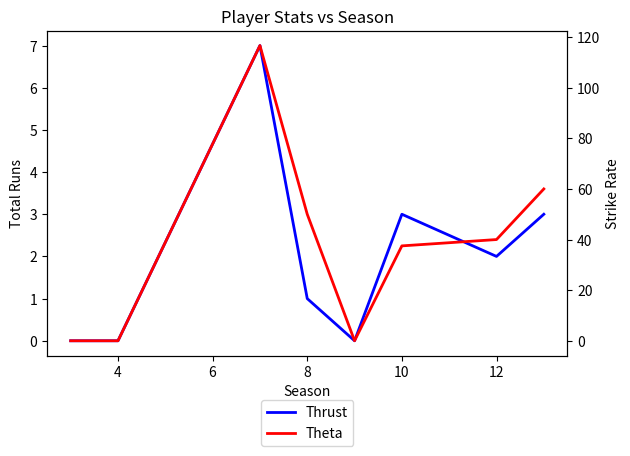

Does the chart display data point markers on the line(s)?

No